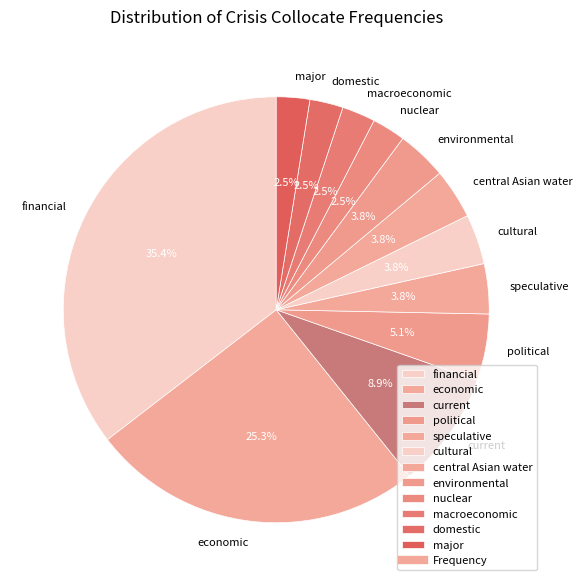

Is financial the majority of the pie?

No